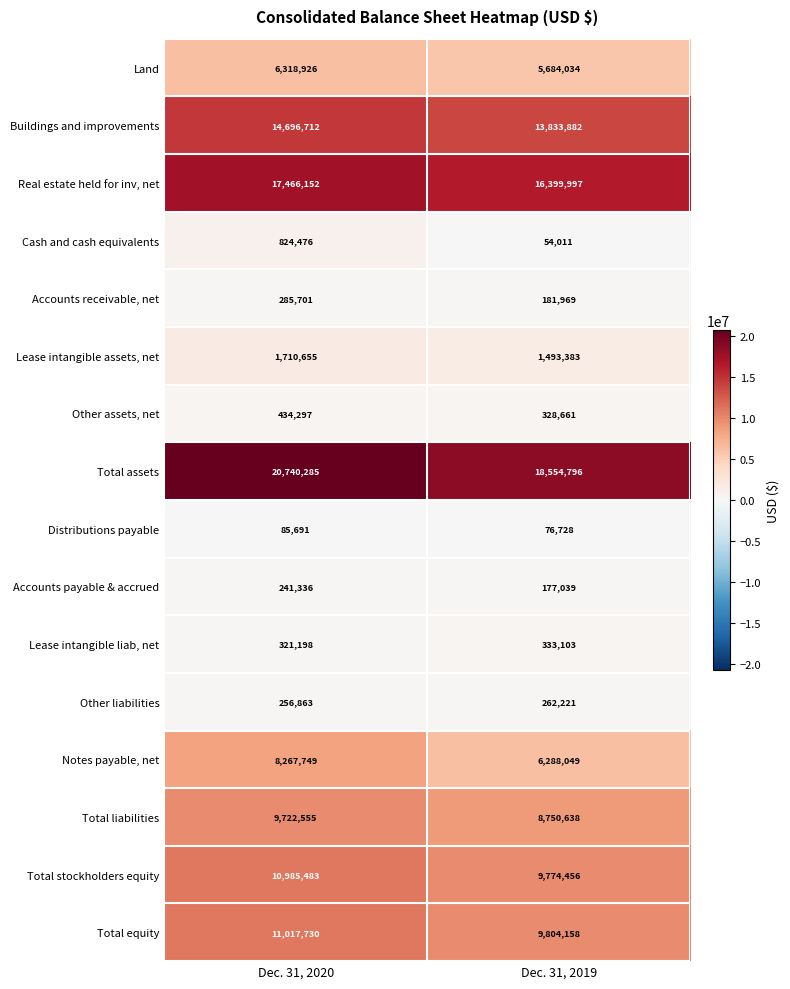

How many series are shown in this chart?

16